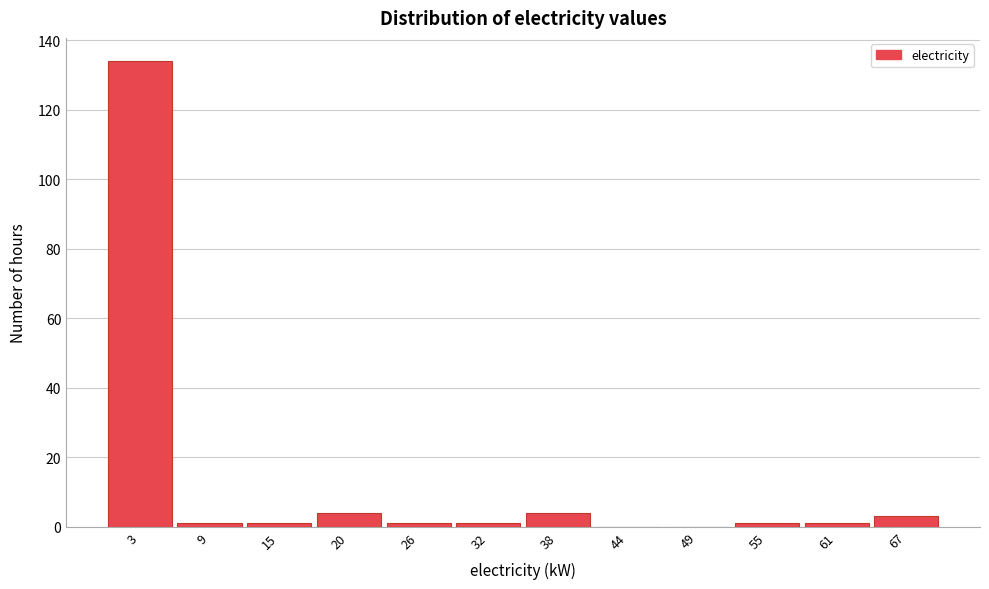

Reading left to right, transcribe this chart: for each bar, give the range it covers on the x-axis and its height. Neither the bar edges nor the heights are printed on the chart, so give them approximately, as read against the axes.

0 to 6: 134
6 to 12: under 2
12 to 17: under 2
17 to 23: 4
23 to 29: under 2
29 to 35: under 2
35 to 41: 4
41 to 46: 0
46 to 52: 0
52 to 58: under 2
58 to 64: under 2
64 to 70: 4